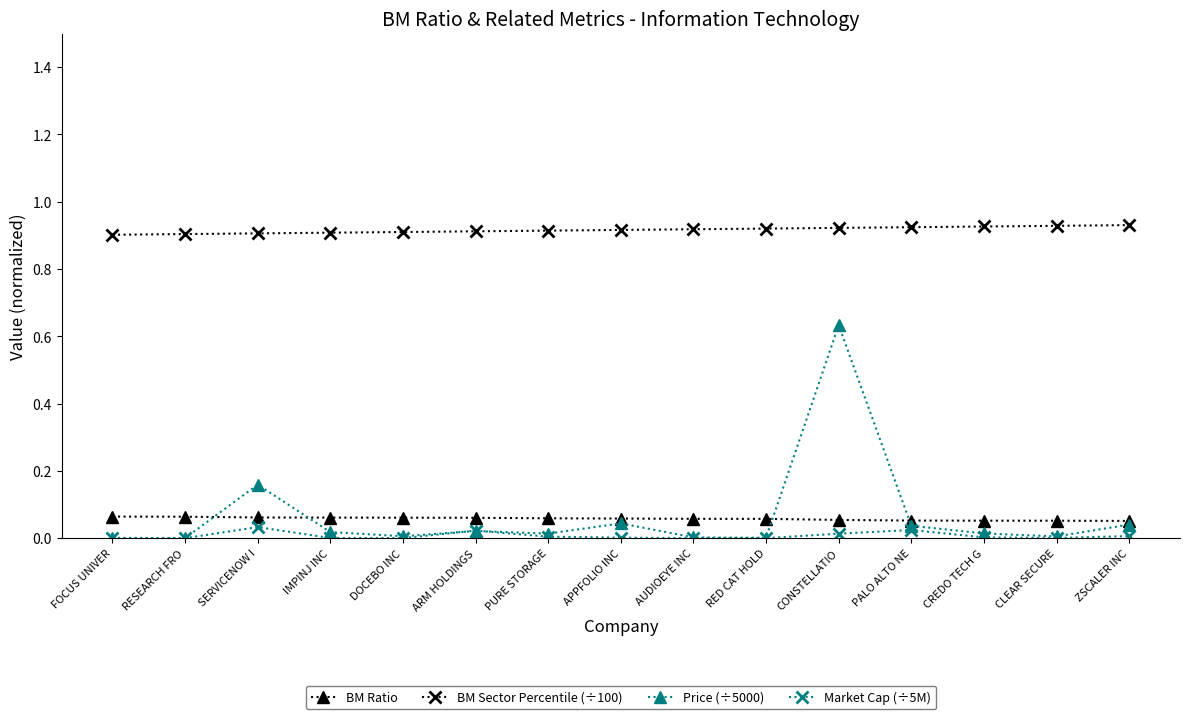

What is the label of the 5th point from the left?

DOCEBO INC